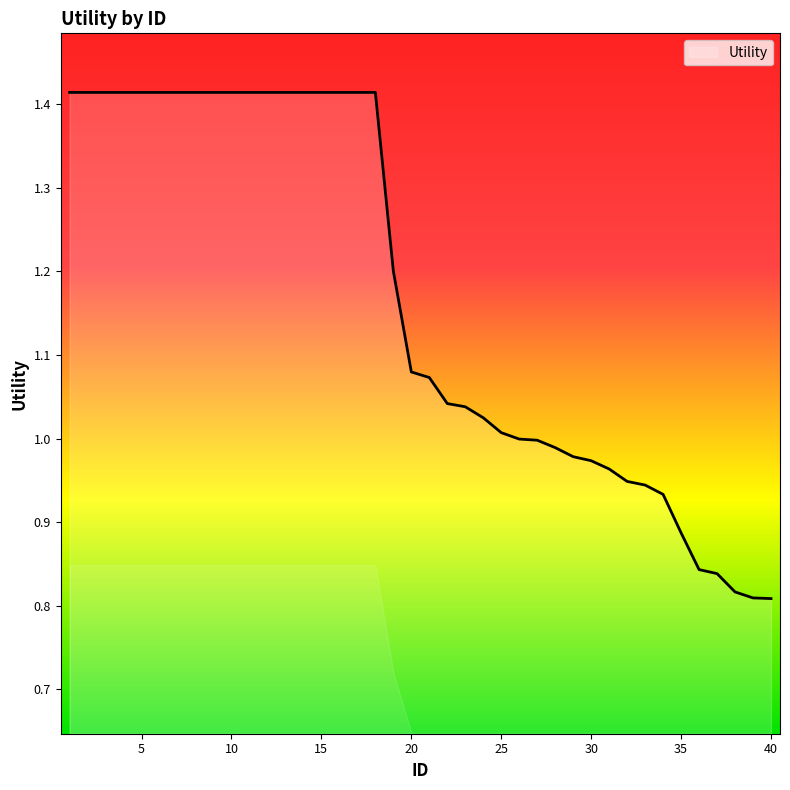

What is the difference between the maximum and minimum values?

0.6